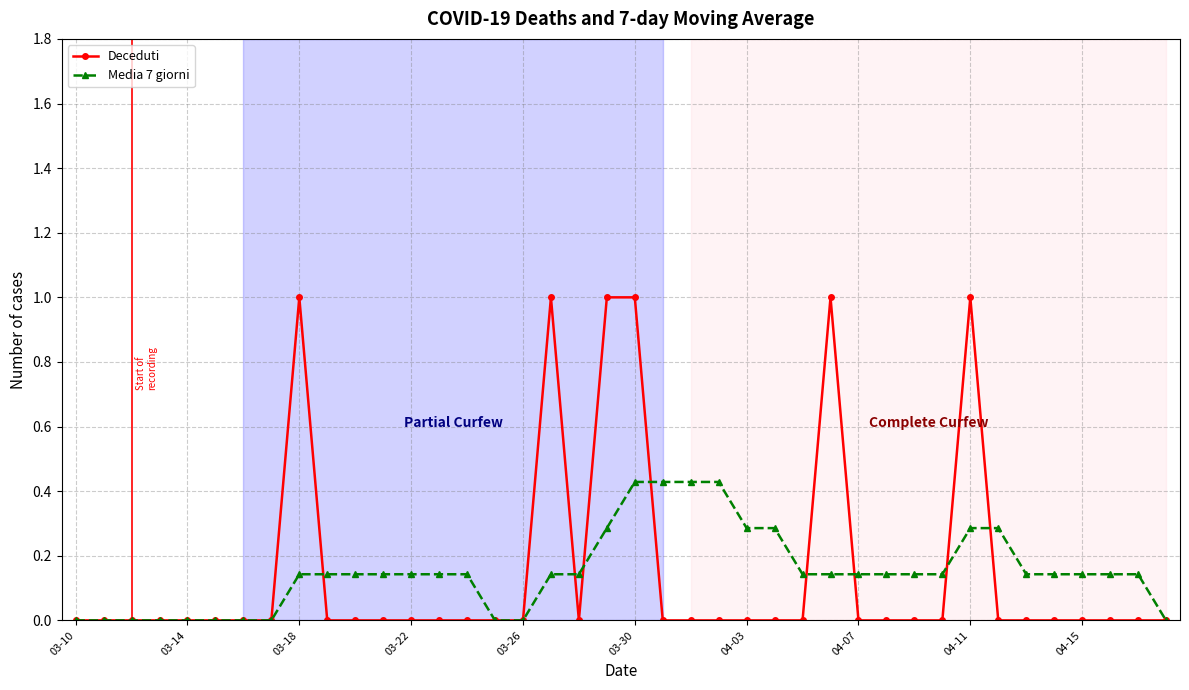

Rank the series by their maximum value, from lowest to highest.

Media 7 giorni, Deceduti